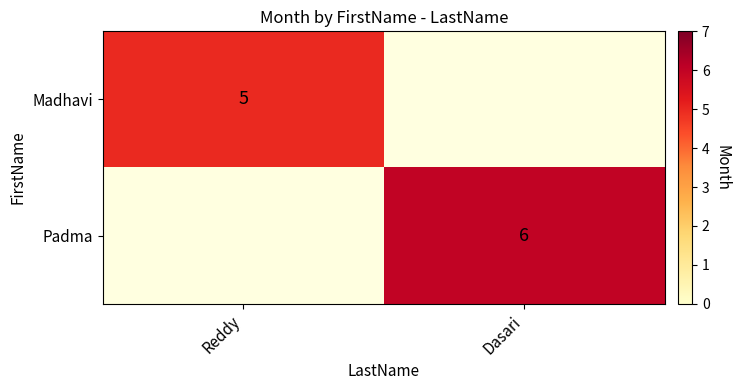

The Padma series shows 6 at Dasari. True or false?

True